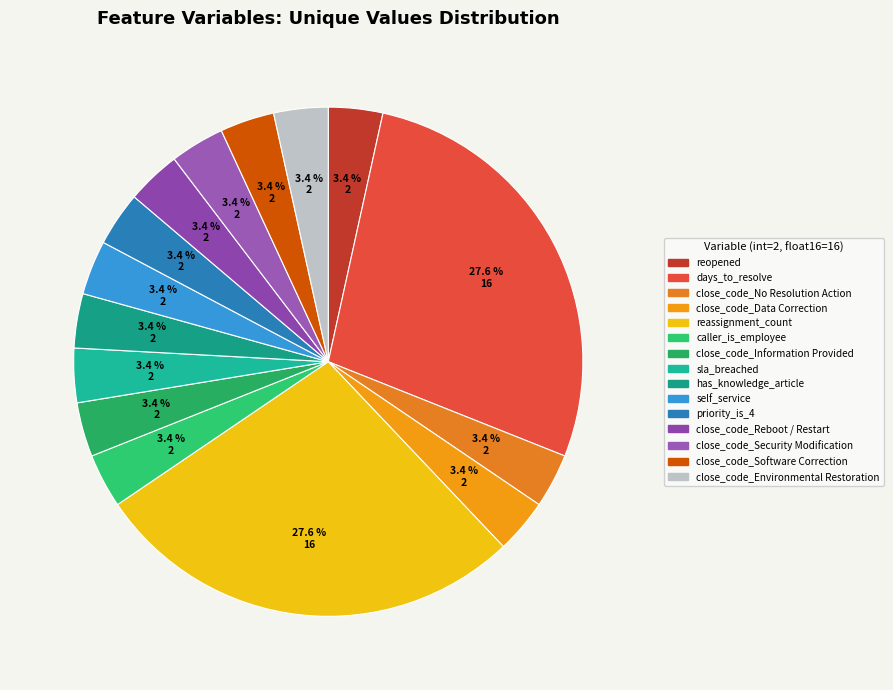

To the nearest percent, what portion does close_code_Reboot / Restart represent?

3%